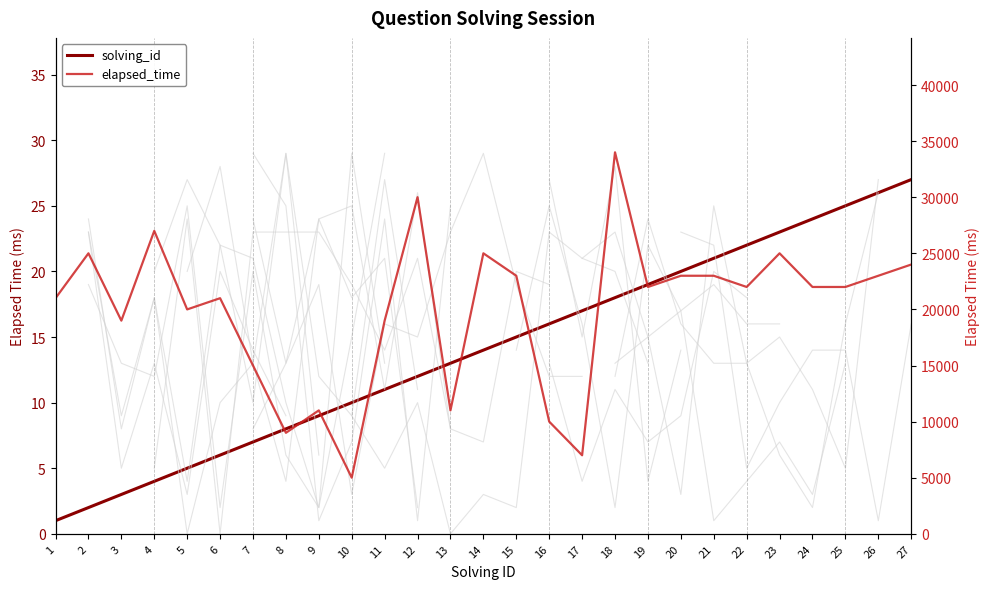

Is this an area chart (filled region under the line)?

No